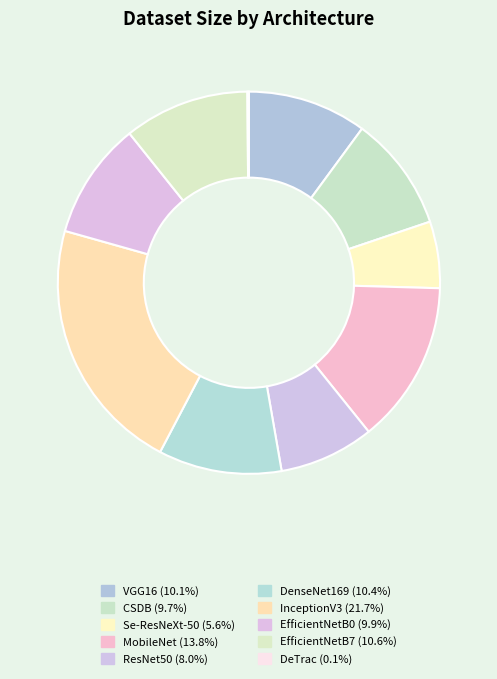

How many segments does this pie chart have?

10